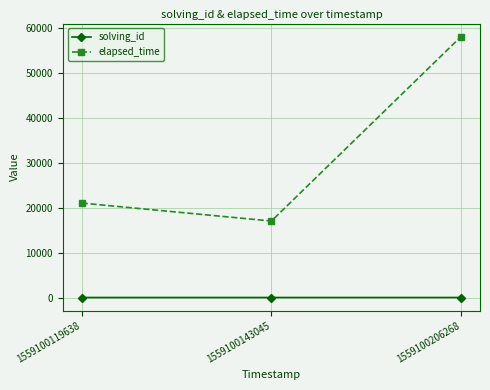

Is the value of solving_id at 1559100143045 greater than the value of elapsed_time at 1559100119638?

No